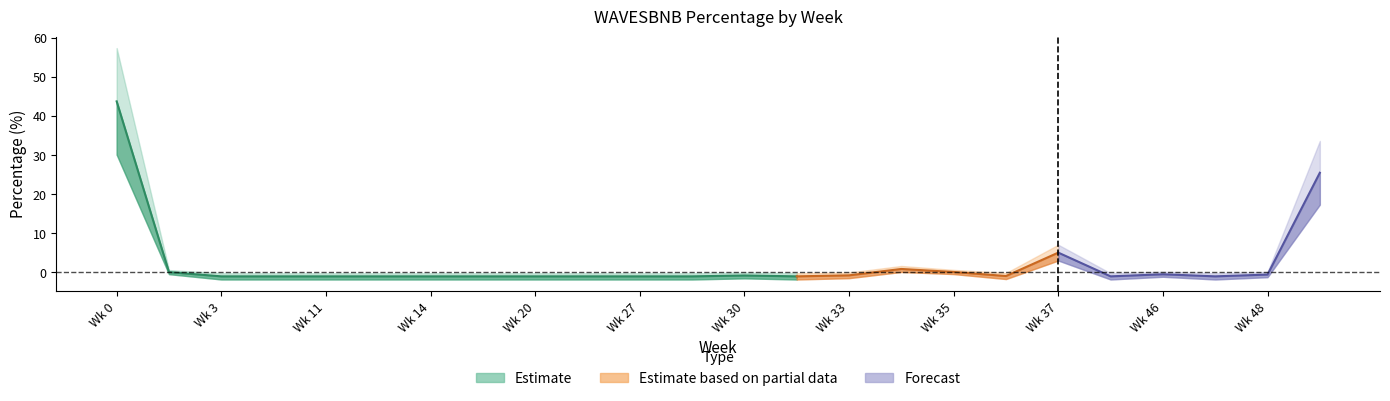

What is the smallest value displayed?

-1.0